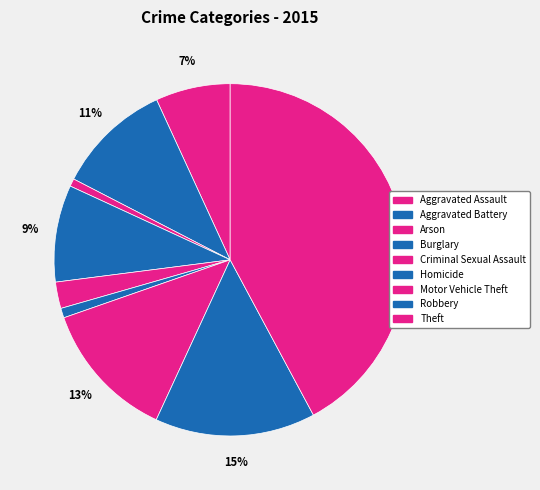

True or false: Aggravated Battery accounts for 18% of the total.

False